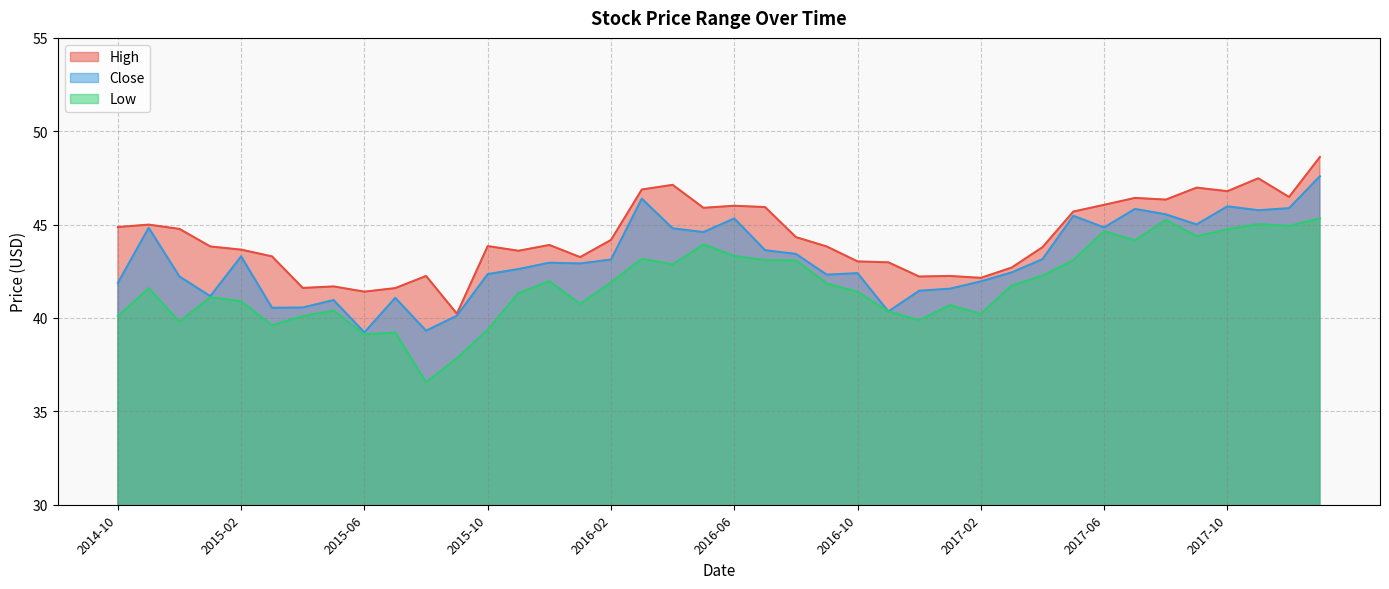

At which label is High closest to 44?

2015-12